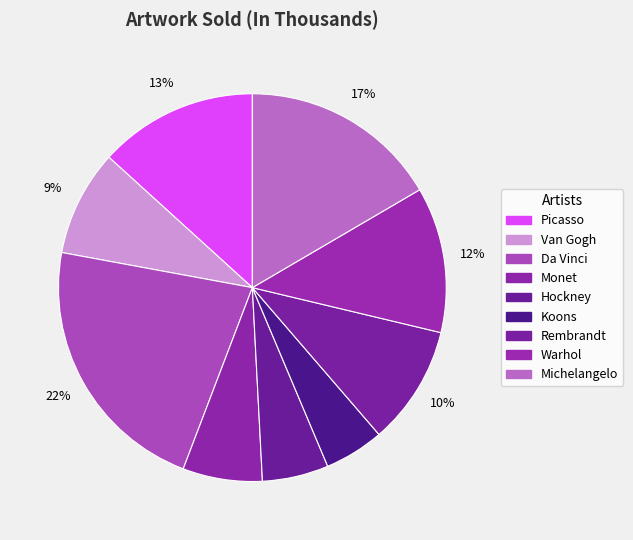

Count the number of slices in the pie.

9